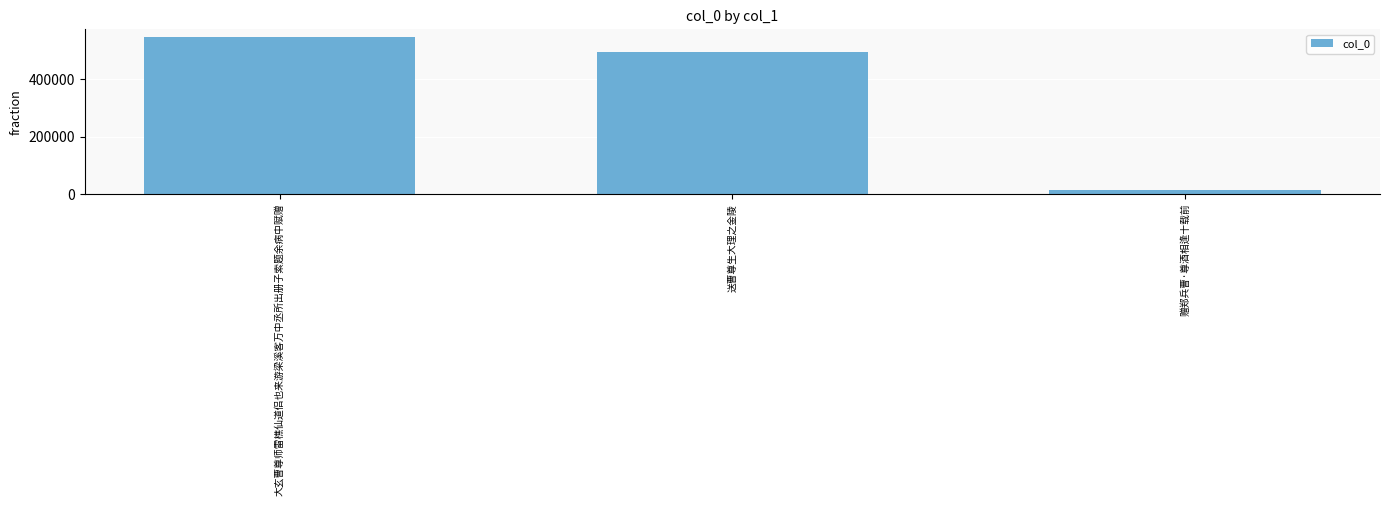

List the labels in order of value, largest first.

大玄曹尊师雷樵仙道侣也来游梁溪客万中丞所出册子索题余病中赋赠, 送曹尊生大理之金陵, 赠郑兵曹·尊酒相逢十载前